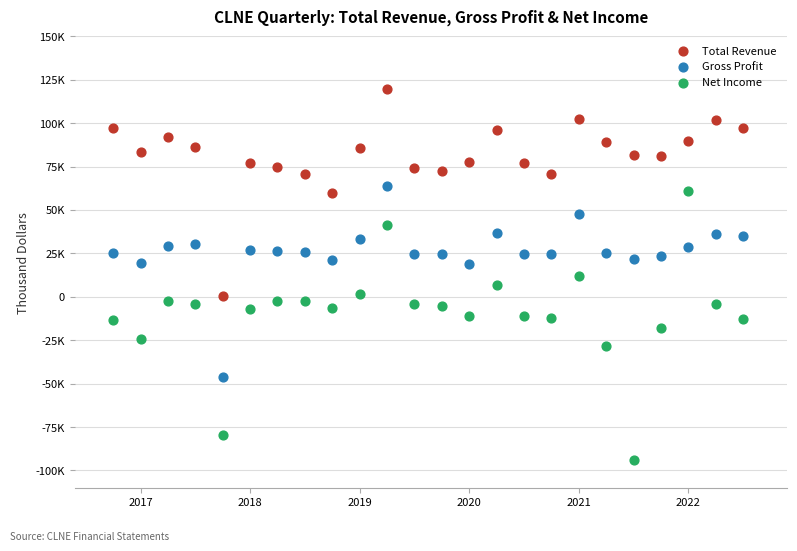

Which series reaches the minimum Y coordinate?

Net Income